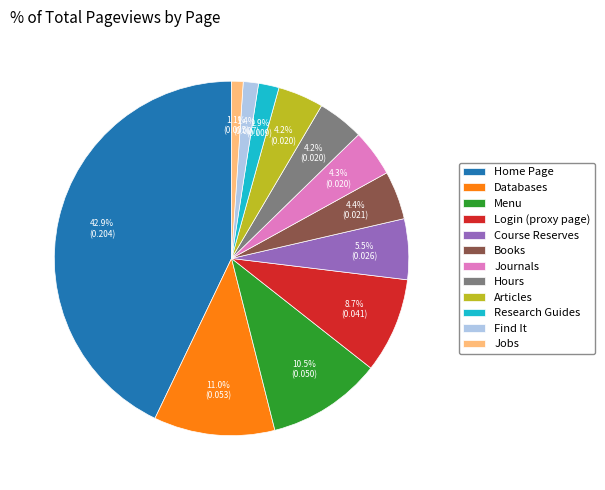

What is the largest slice in the pie chart?

Home Page